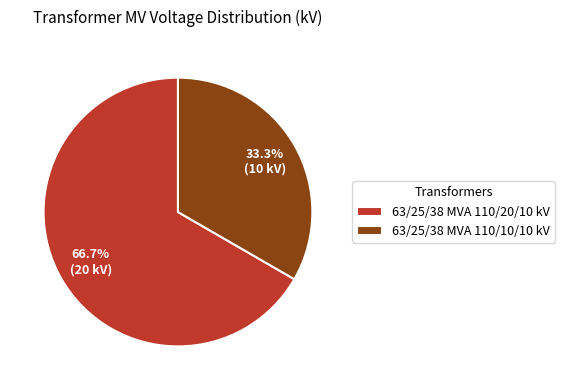

What is the smallest slice in the pie chart?

63/25/38 MVA 110/10/10 kV